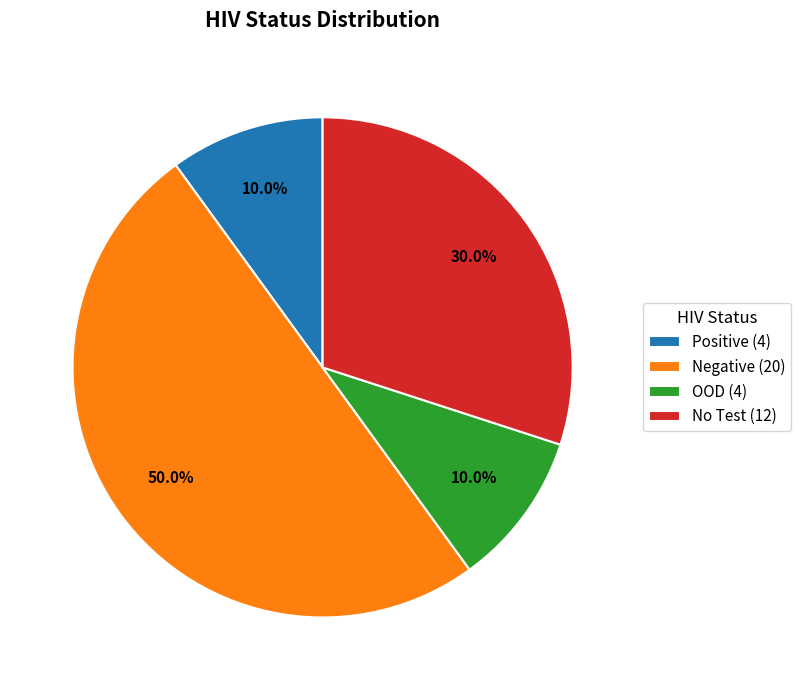

Approximately how many times larger is the value at No Test (12) compared to Negative (20)?

0.6